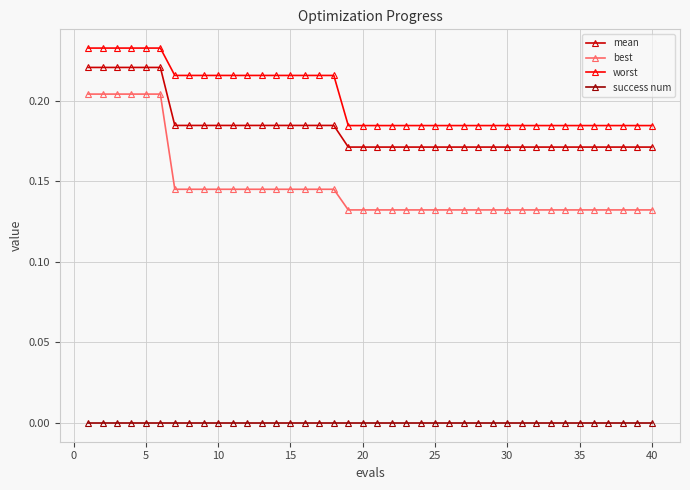

Does the chart have visible grid lines?

Yes